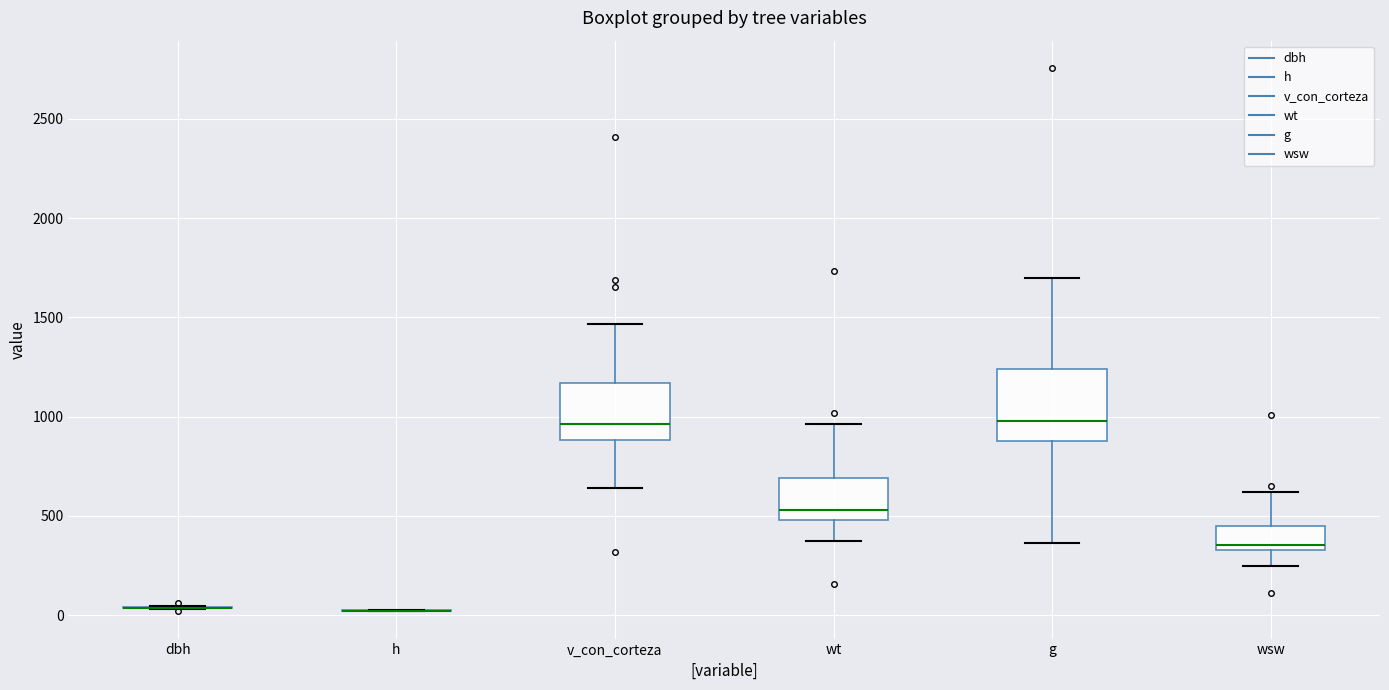

Reading left to right, transcribe this box plot: for each box, give where its median line is, the range the box spans, and where its two whiskers end, as read against the y-axis. The values are not printed on the chart, so give them approximately, as read against the axis.

dbh: box collapsed to a line at 50, whiskers 50 to 50
h: box collapsed to a line at 0, whiskers 0 to 0
v_con_corteza: median 950, box 900 to 1150, whiskers 650 to 1450
wt: median 550, box 500 to 700, whiskers 350 to 950
g: median 1000, box 900 to 1250, whiskers 350 to 1700
wsw: median 350 (just above the box's lower edge), box 350 to 450, whiskers 250 to 600